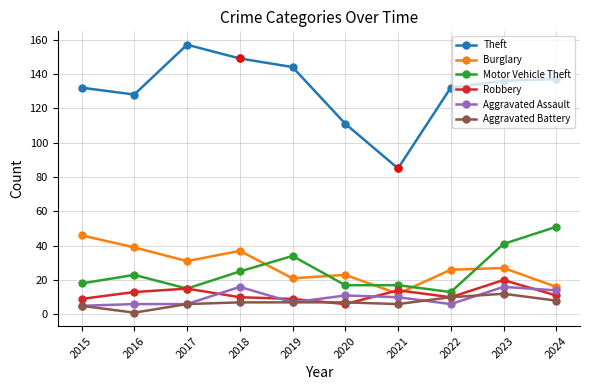

What is the value of the Robbery point at the 8th from the left?

10